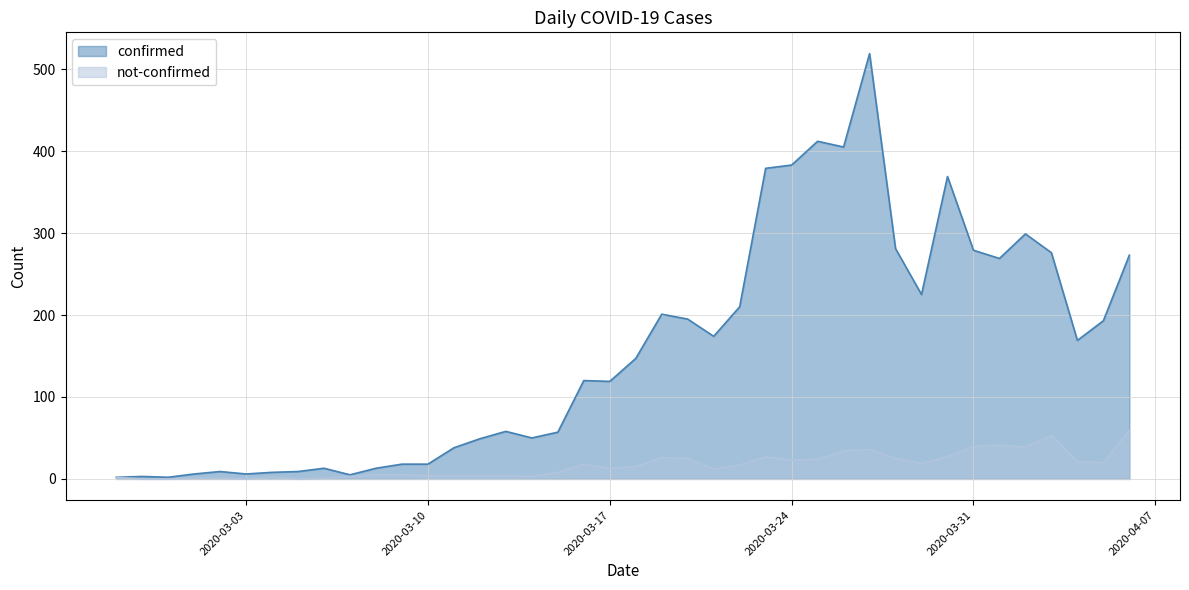

Reading left to right, list all the values displayed in this chart.

confirmed: 2020-02-27=2	2020-02-28=3	2020-02-29=2	2020-03-01=6	2020-03-02=9	2020-03-03=6	2020-03-04=8	2020-03-05=9	2020-03-06=13	2020-03-07=5	2020-03-08=13	2020-03-09=18	2020-03-10=18	2020-03-11=38	2020-03-12=49	2020-03-13=58	2020-03-14=50	2020-03-15=57	2020-03-16=120	2020-03-17=119	2020-03-18=147	2020-03-19=201	2020-03-20=195	2020-03-21=174	2020-03-22=210	2020-03-23=379	2020-03-24=383	2020-03-25=412	2020-03-26=405	2020-03-27=519	2020-03-28=281	2020-03-29=225	2020-03-30=369	2020-03-31=279	2020-04-01=269	2020-04-02=299	2020-04-03=276	2020-04-04=169	2020-04-05=193	2020-04-06=273
not-confirmed: 2020-02-27=2	2020-02-28=0	2020-02-29=0	2020-03-01=1	2020-03-02=1	2020-03-03=0	2020-03-04=2	2020-03-05=0	2020-03-06=1	2020-03-07=3	2020-03-08=5	2020-03-09=5	2020-03-10=4	2020-03-11=4	2020-03-12=4	2020-03-13=4	2020-03-14=3	2020-03-15=8	2020-03-16=18	2020-03-17=13	2020-03-18=15	2020-03-19=26	2020-03-20=25	2020-03-21=12	2020-03-22=17	2020-03-23=27	2020-03-24=23	2020-03-25=24	2020-03-26=34	2020-03-27=36	2020-03-28=25	2020-03-29=19	2020-03-30=27	2020-03-31=40	2020-04-01=41	2020-04-02=39	2020-04-03=53	2020-04-04=21	2020-04-05=20	2020-04-06=59